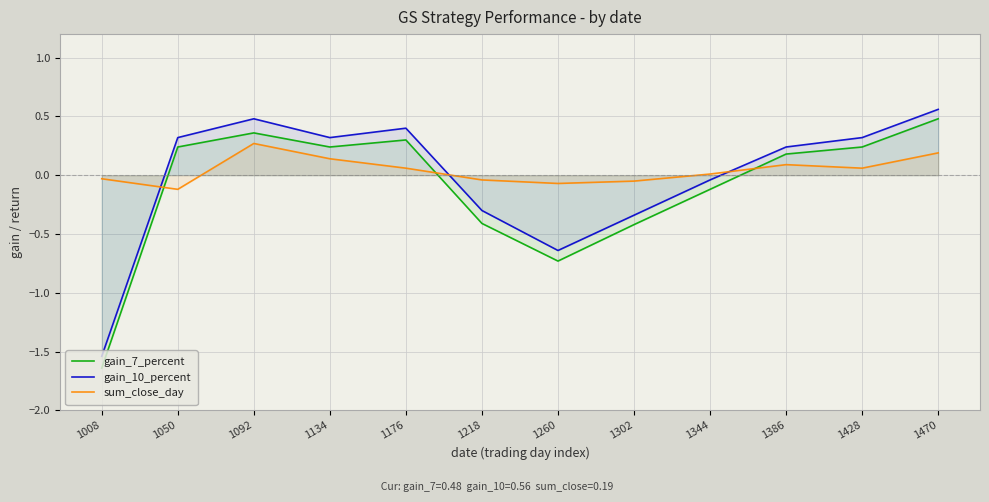

How many lines are shown in the chart?

3